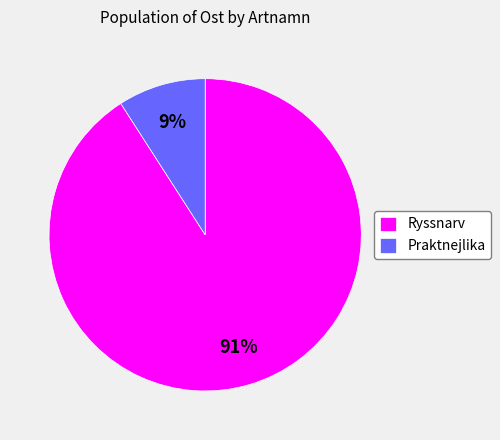

How many slices are in this pie chart?

2